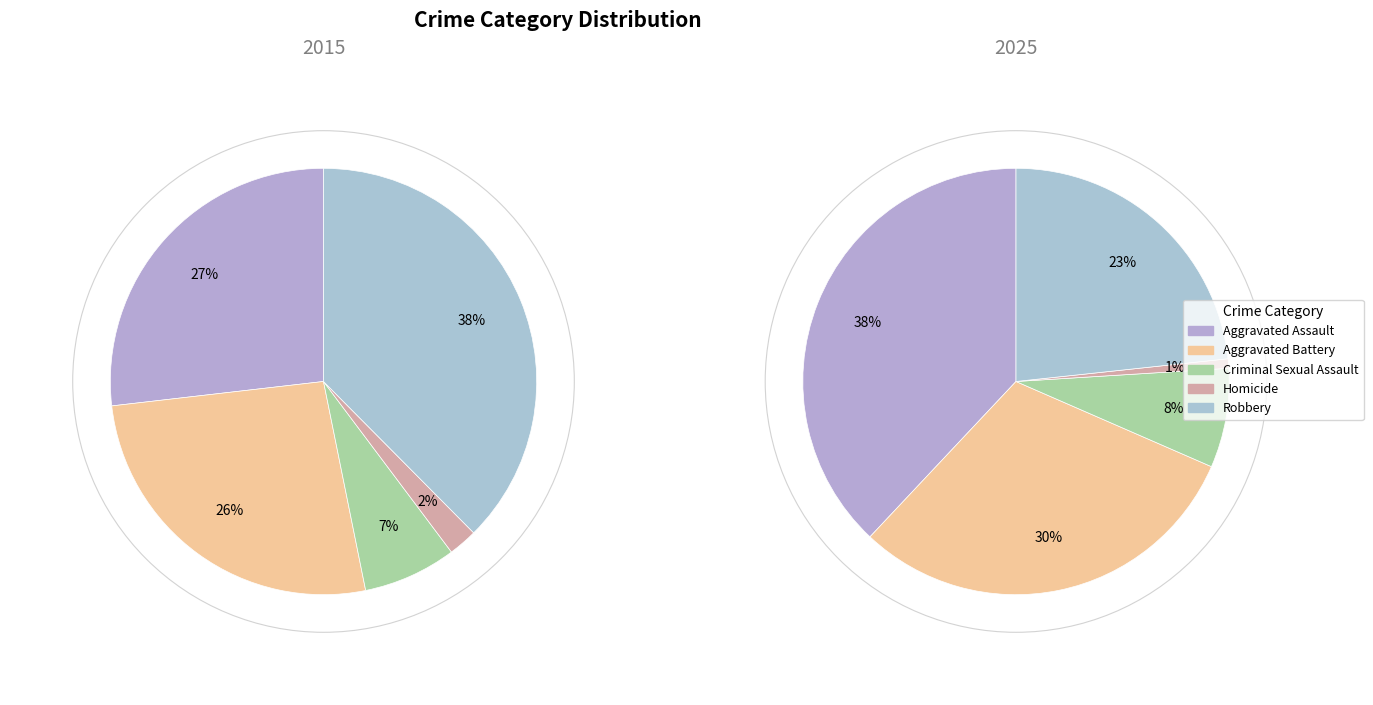

To the nearest percent, what is the average slice percentage?

20%